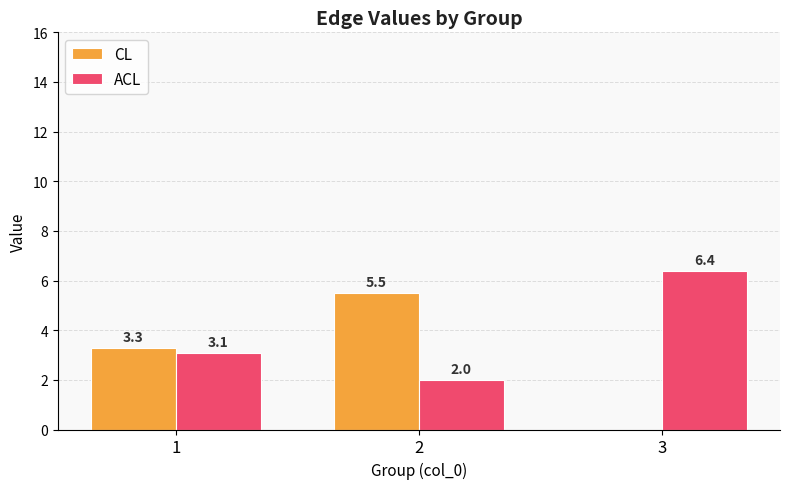

At which category does the chart reach its peak across all series?

3